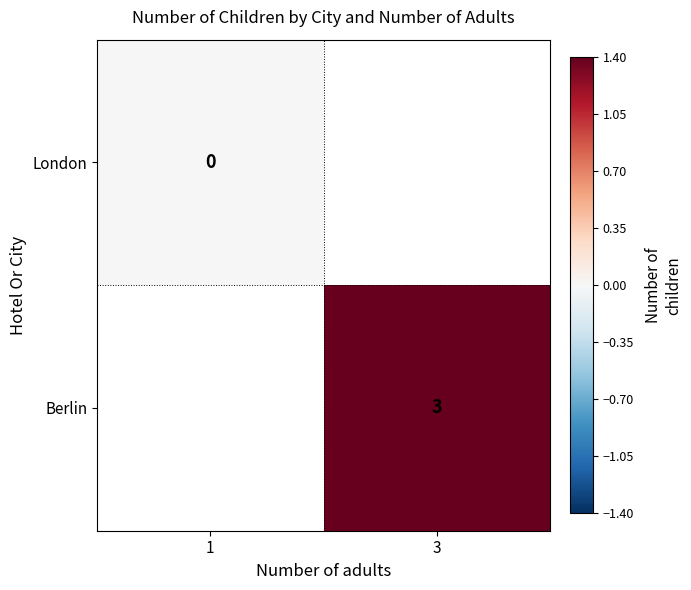

Is it true that Berlin equals 3.0 at 3?

True